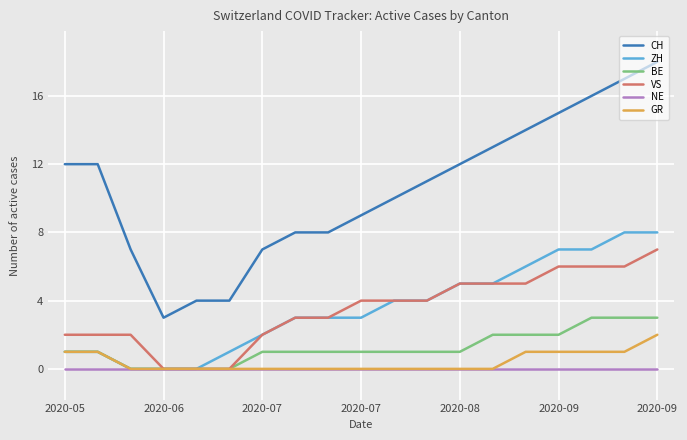

What are all the series names shown in the legend?

CH, ZH, BE, VS, NE, GR